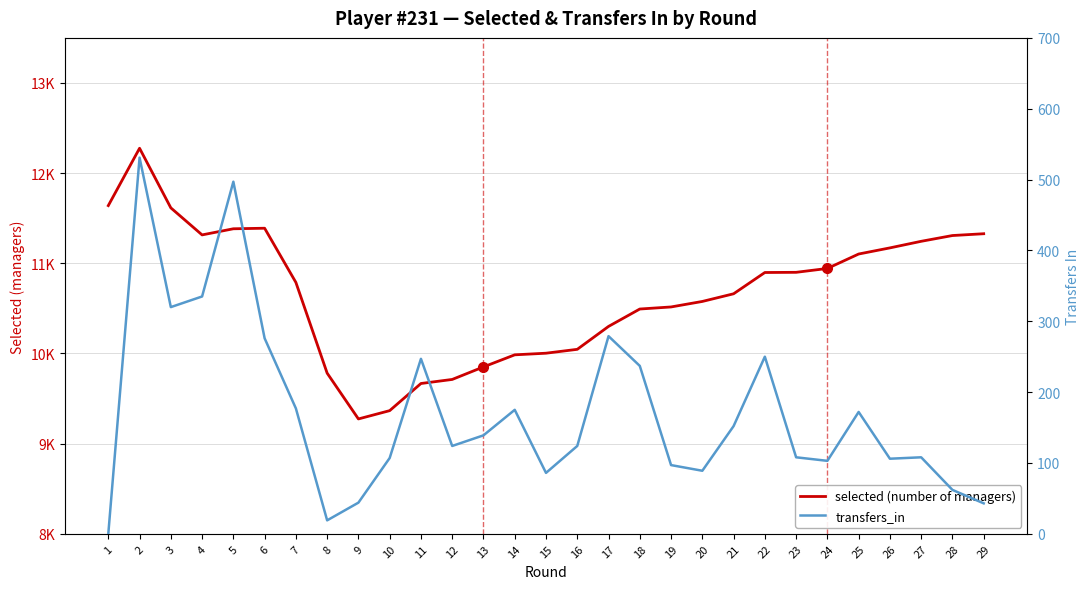

What is the spread (max minus min) of values at 13?

9712